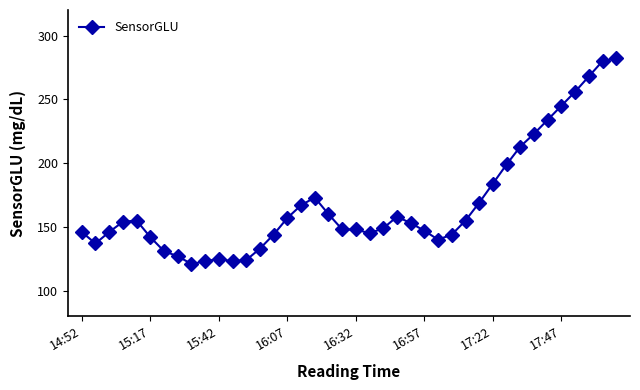

True or false: the data has more than 0 interior local peaks.

True